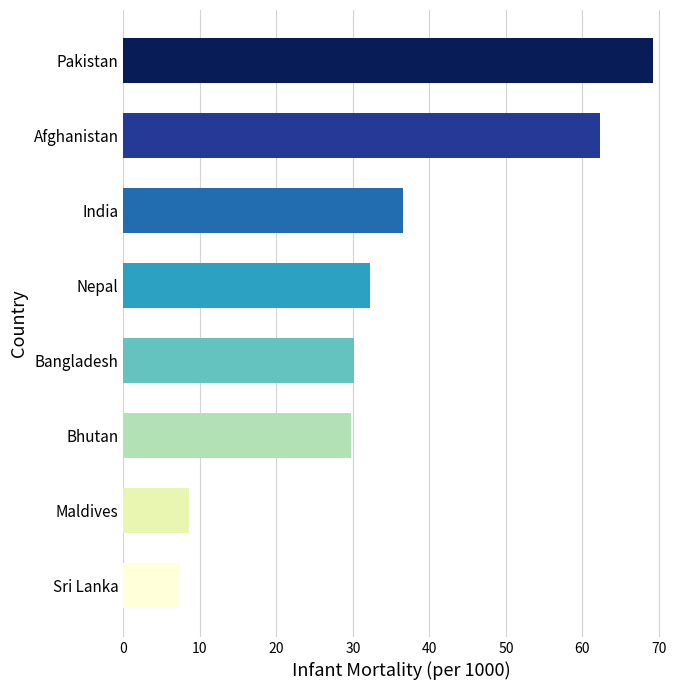

The value at Nepal is 12.0. True or false?

False